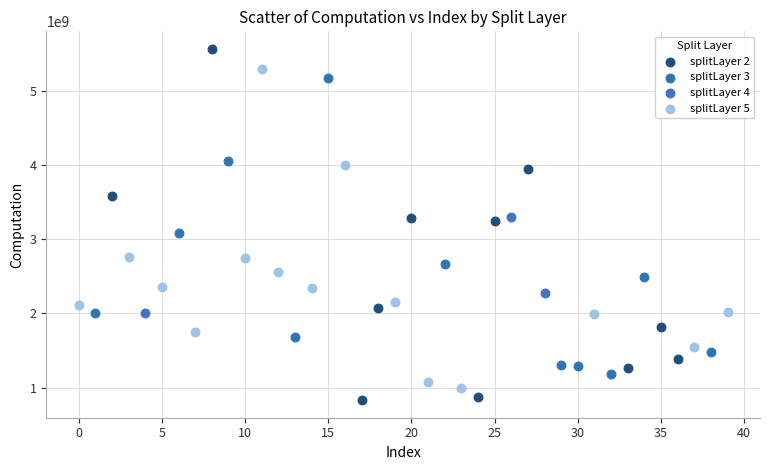

Which series reaches the maximum Y coordinate?

splitLayer 2